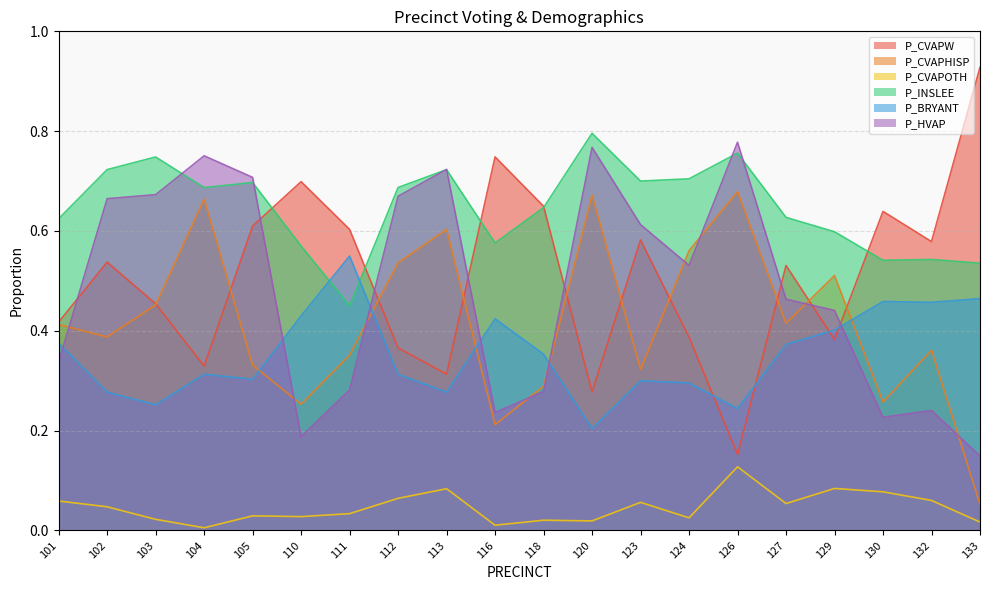

How many lines are shown in the chart?

6